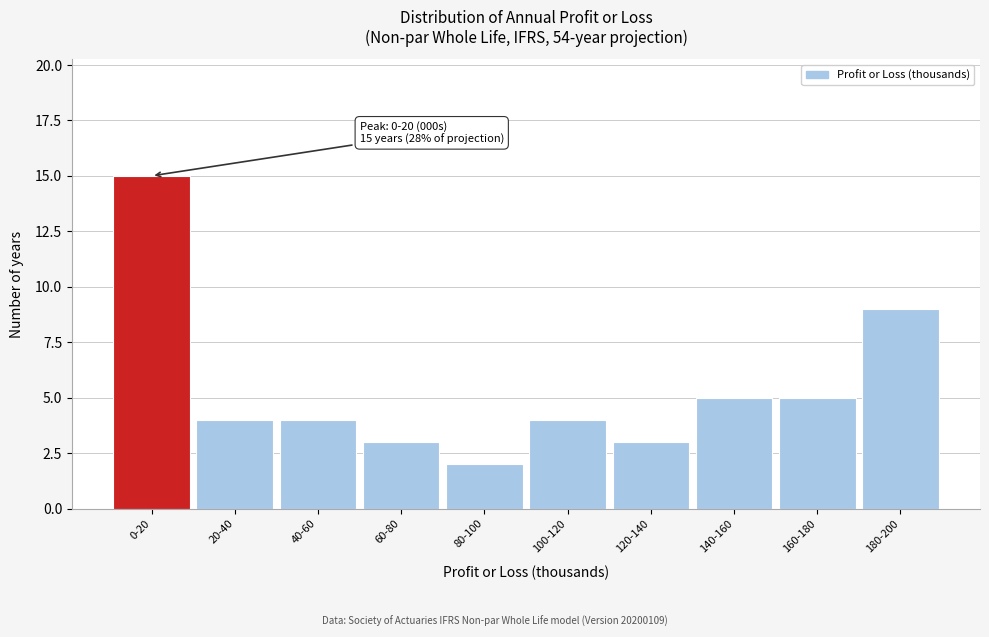

Reading left to right, extract all data points from this chart.

0-20=15	20-40=4	40-60=4	60-80=3	80-100=2	100-120=4	120-140=3	140-160=5	160-180=5	180-200=9